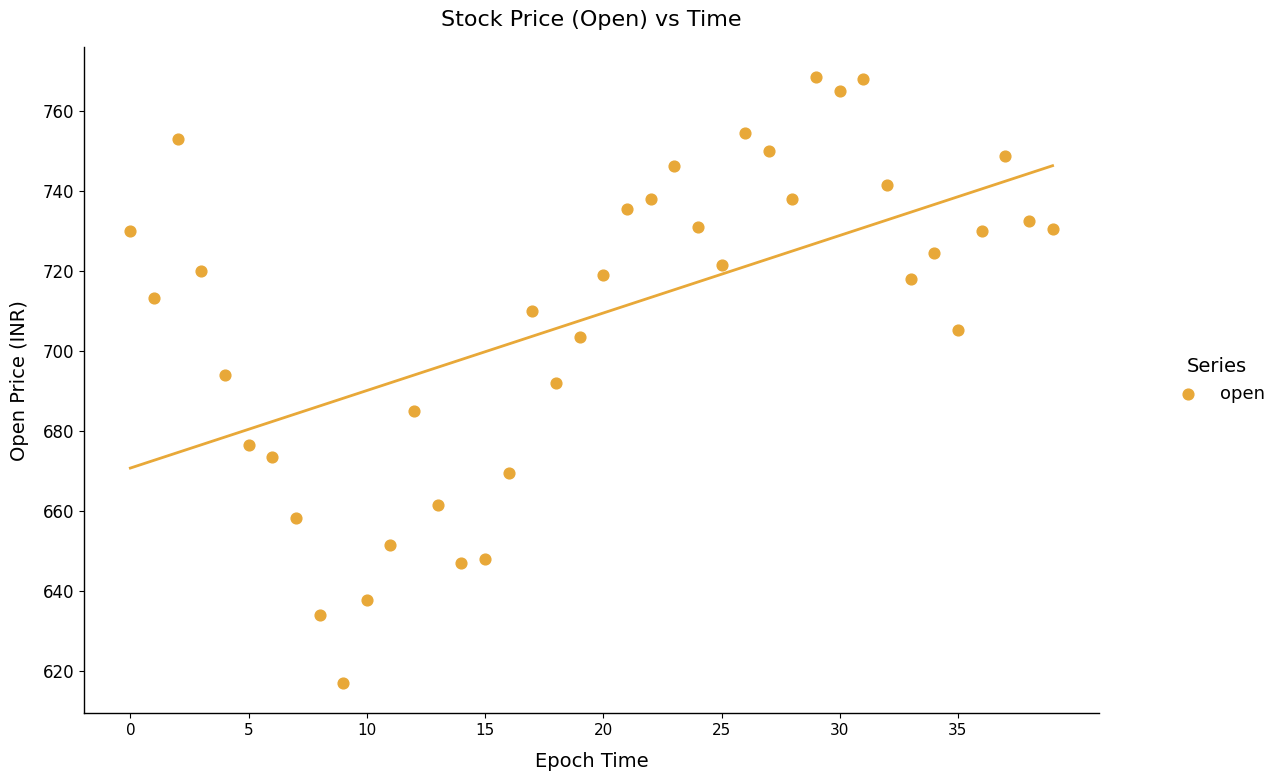

What is the range of Y values (max minus min)?

151.4